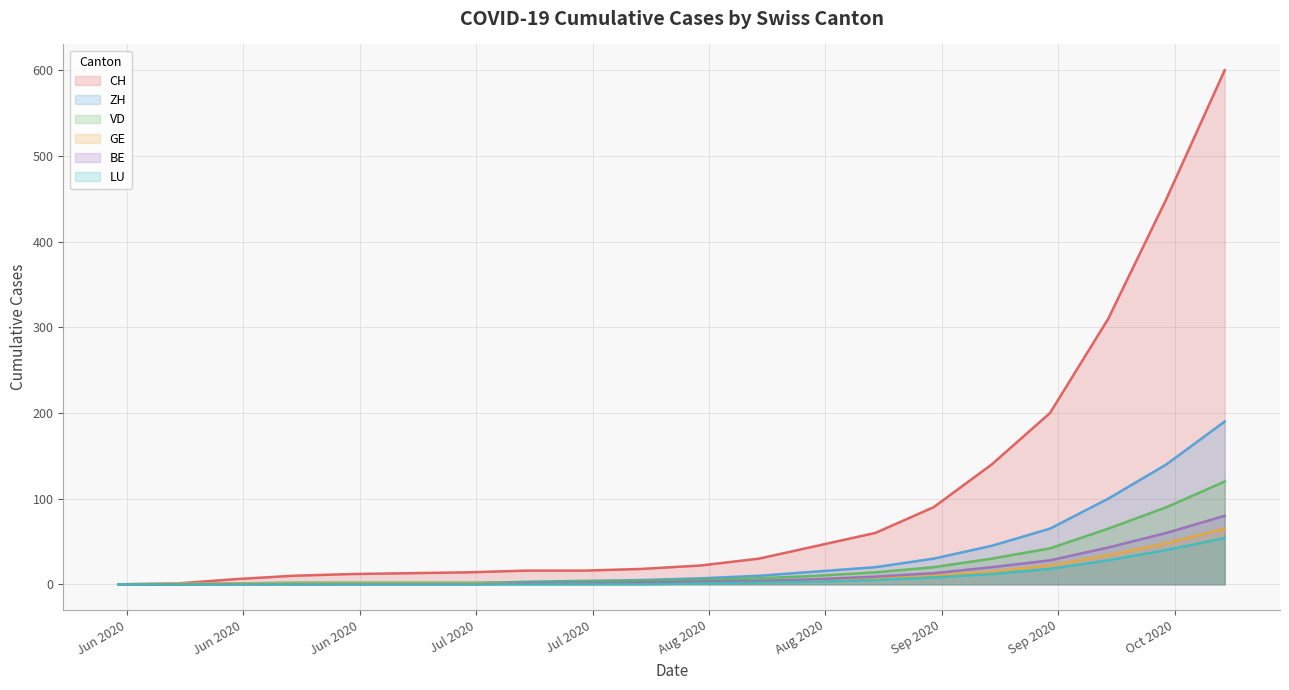

True or false: CH and LU intersect in this chart.

False